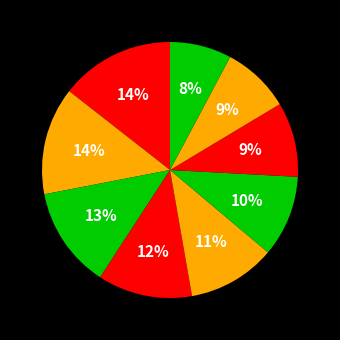

To the nearest percent, what is the average slice percentage?

11%